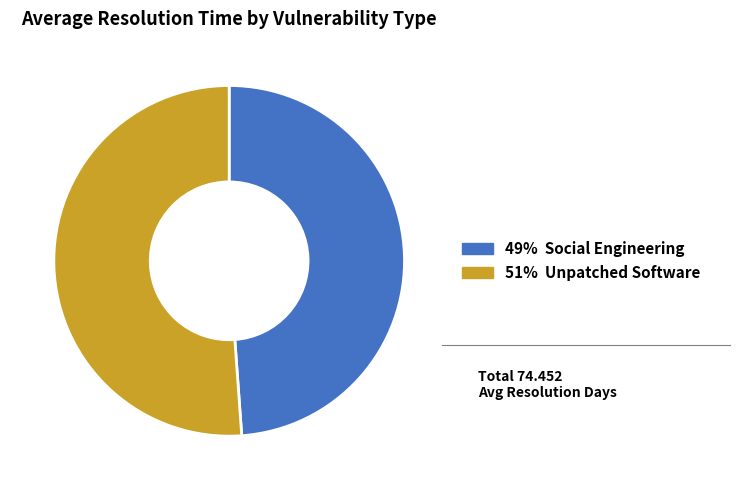

Is there a majority slice in this chart?

Yes